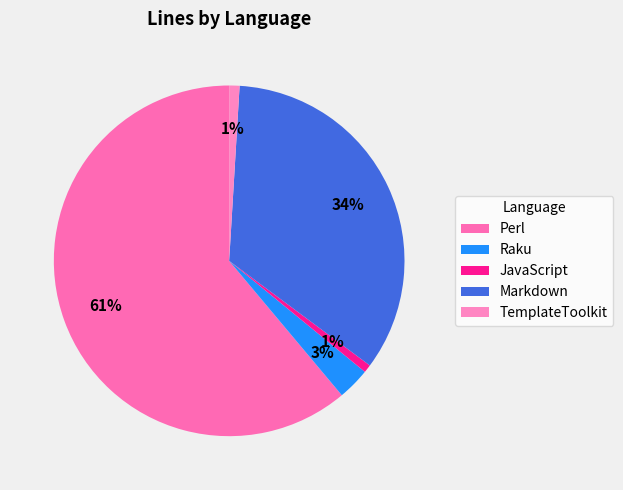

How many segments does this pie chart have?

5